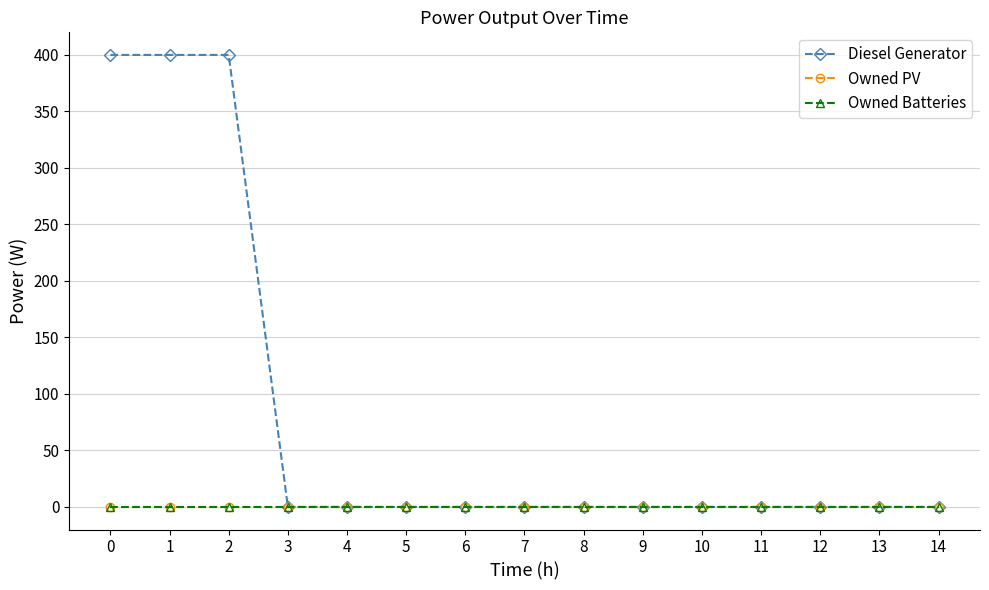

Is it true that Owned PV equals 0 at 3?

True